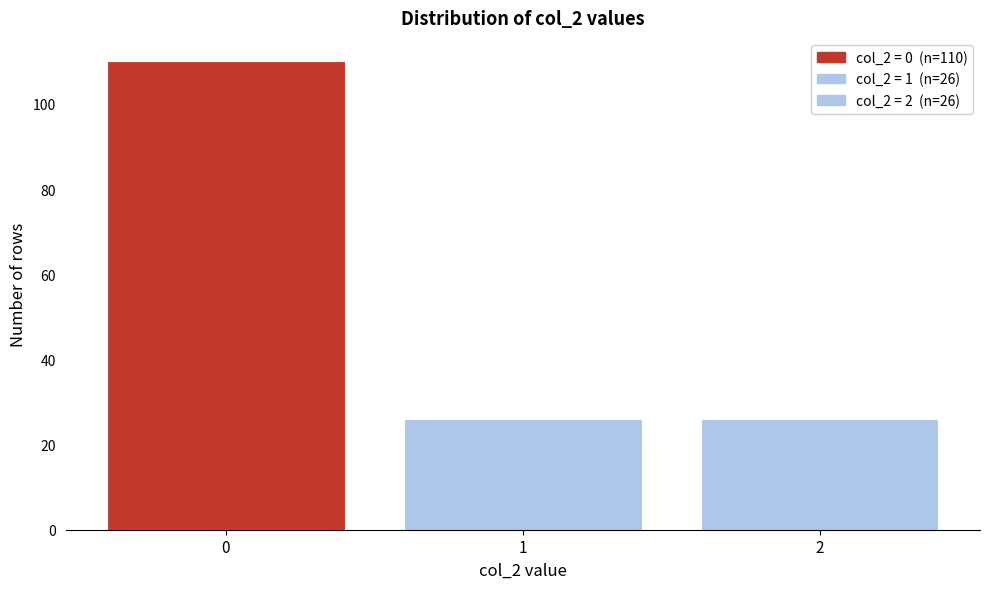

Reading right to left, transcribe all the data shown in this chart.

2=26	1=26	0=110